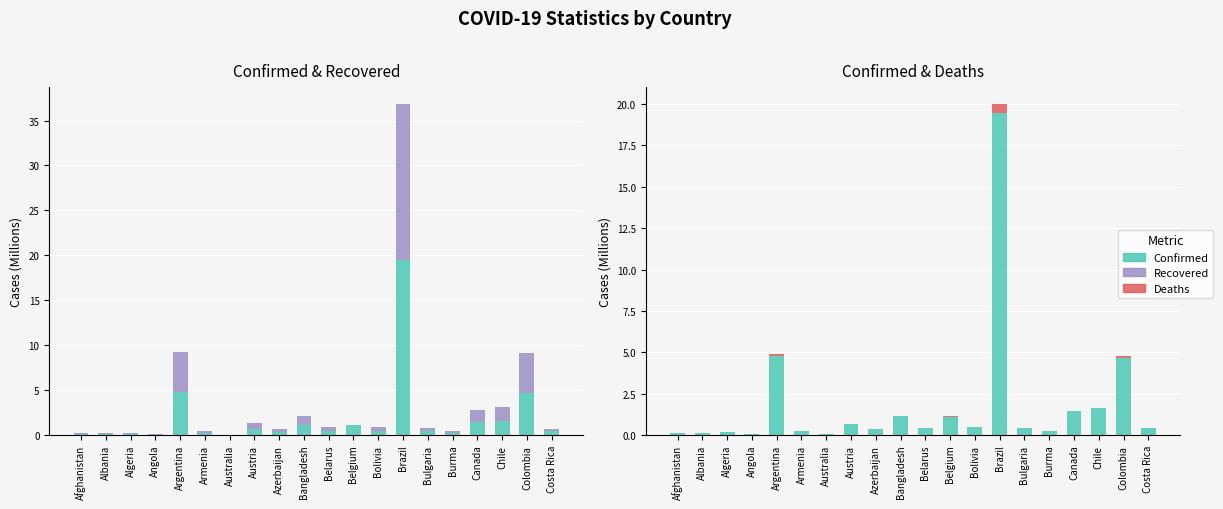

Rank the categories by Confirmed value from highest to lowest.

Brazil, Argentina, Colombia, Chile, Canada, Bangladesh, Belgium, Austria, Bolivia, Belarus, Bulgaria, Costa Rica, Azerbaijan, Burma, Armenia, Algeria, Afghanistan, Albania, Angola, Australia